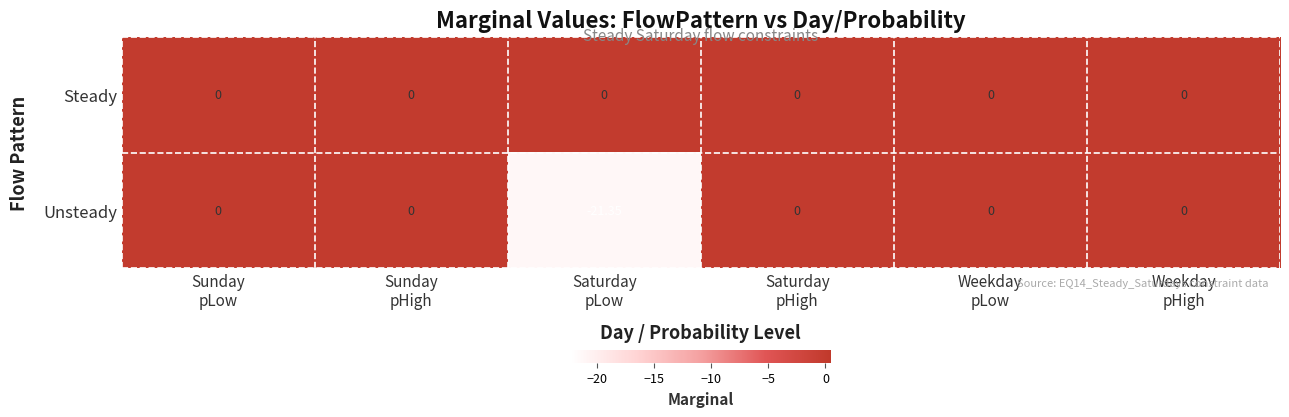

Which series has the largest range (max minus min)?

Unsteady